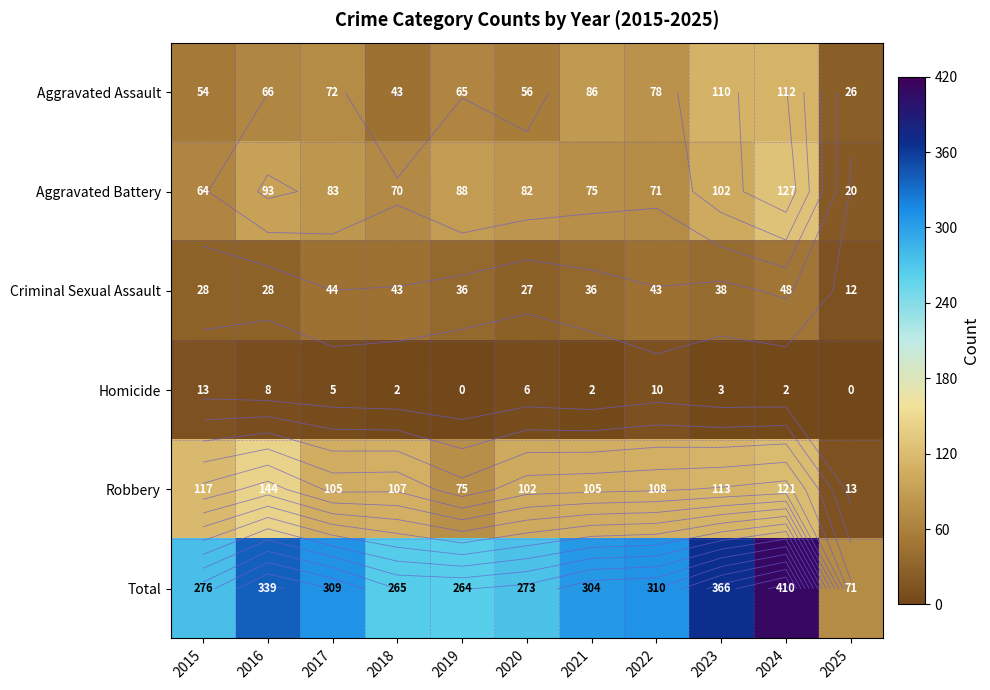

Which series changed the most between 2017 and 2020?

Total